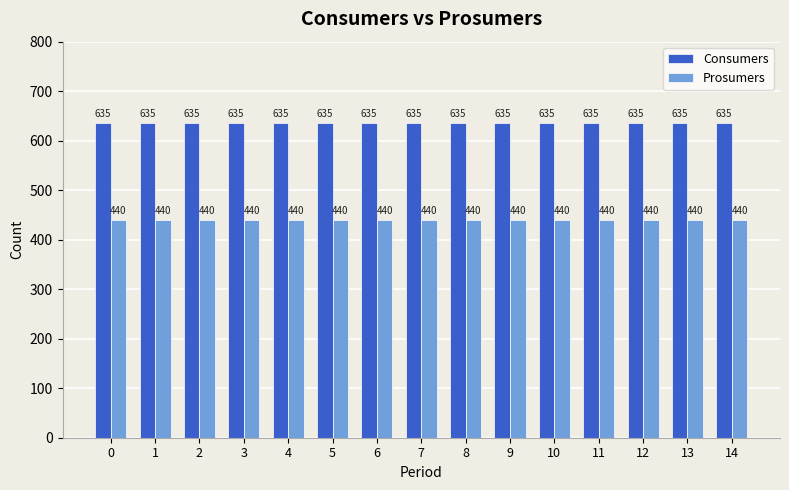

What is the difference between the highest and lowest values at 9?

195